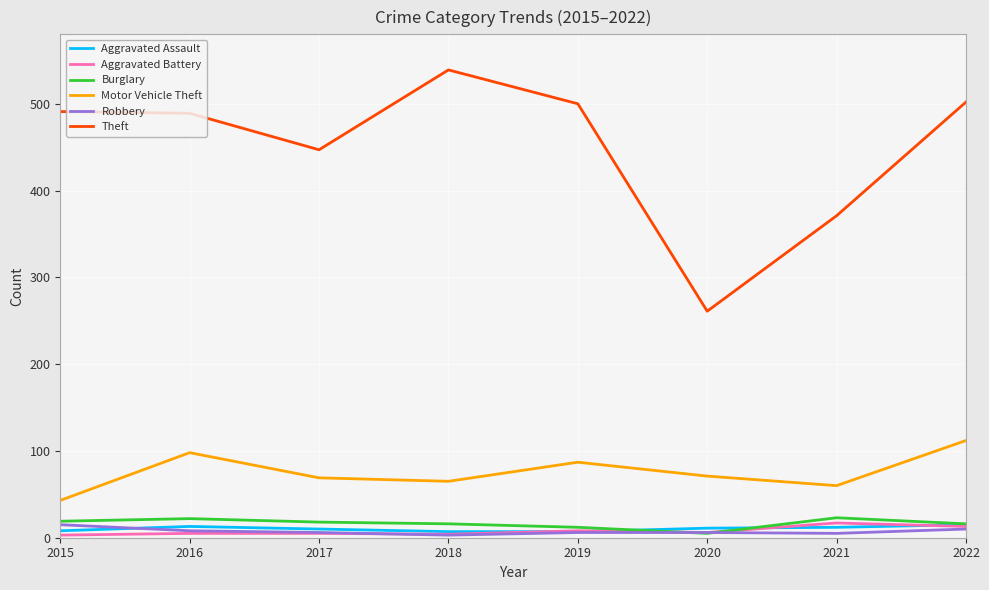

What is the lowest value of the Theft series?

261